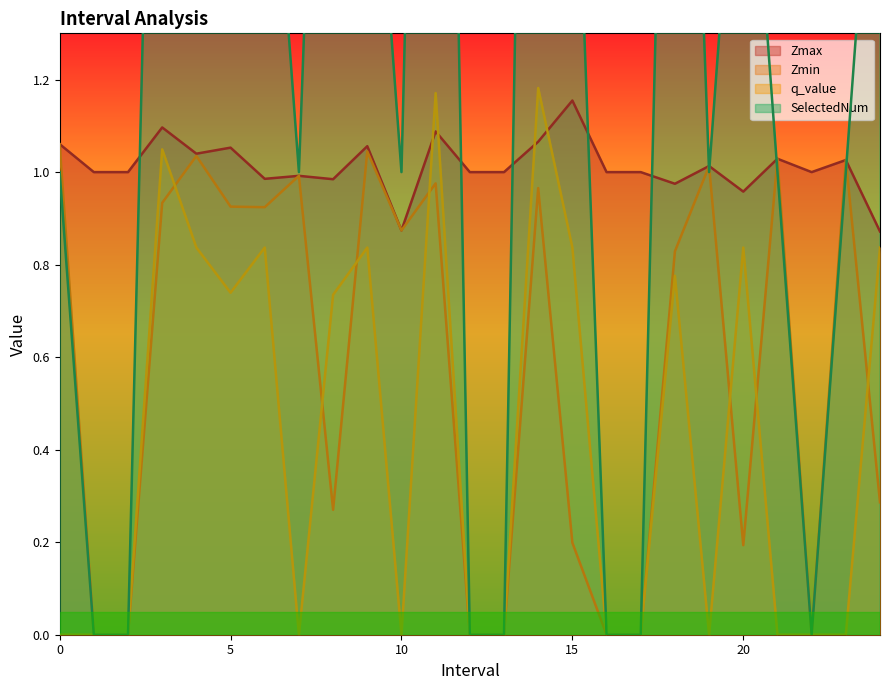

Count the SelectedNum values in the range 0 to 2.

19